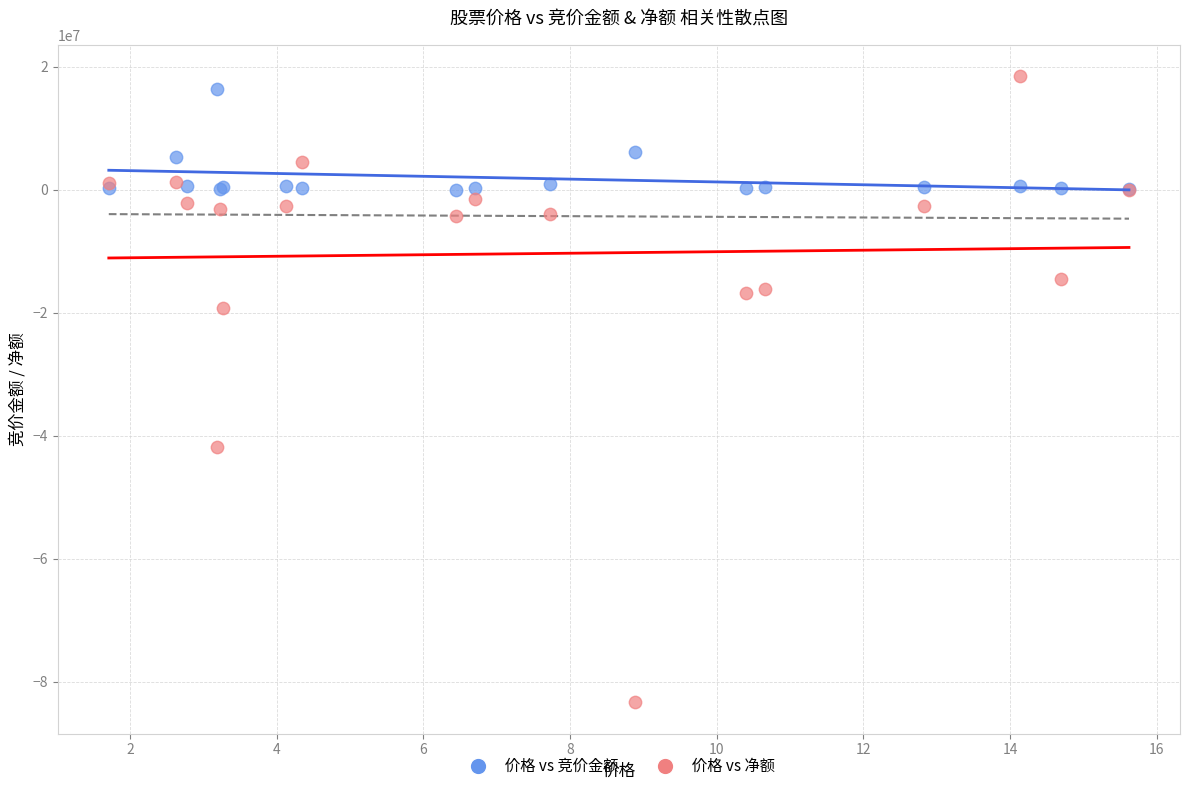

Which series reaches the minimum Y coordinate?

价格 vs 净额